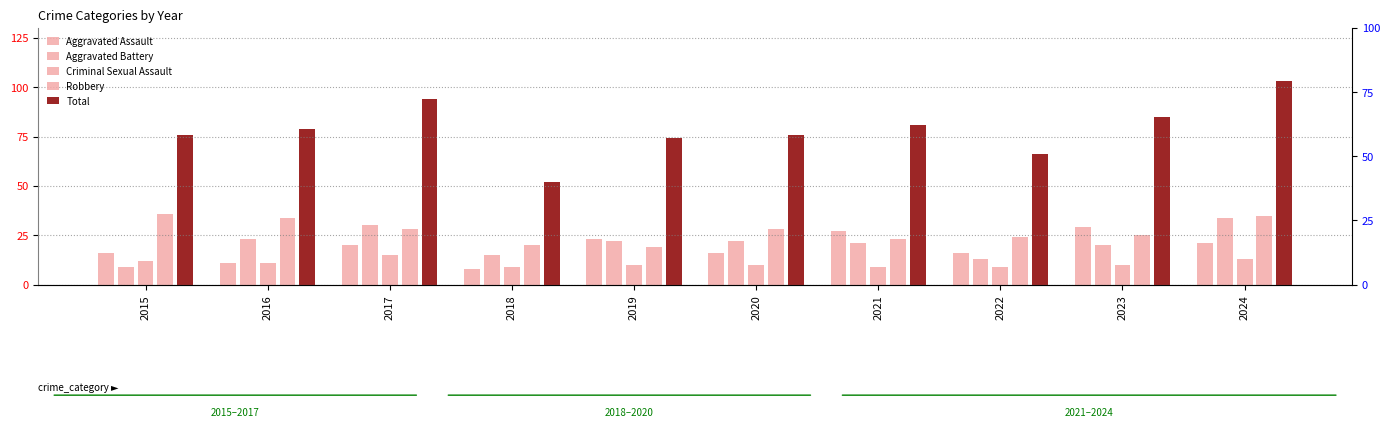

Count the number of categories in the chart.

10